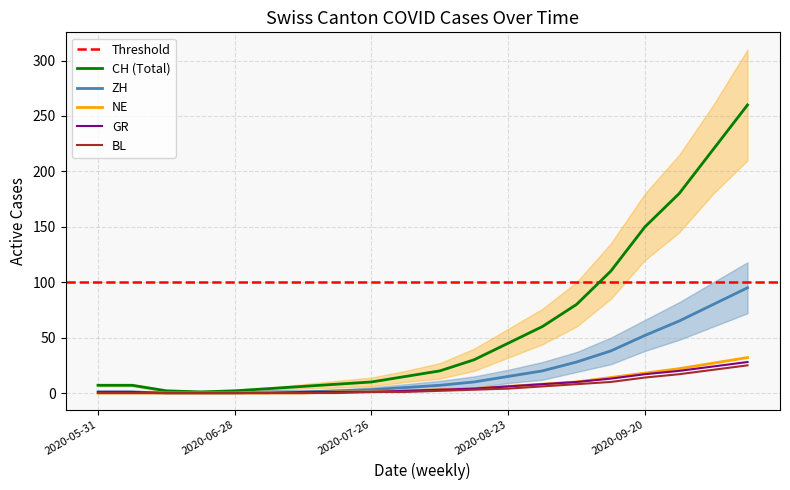

What is the difference between the second highest and second lowest values in the NE series?

27